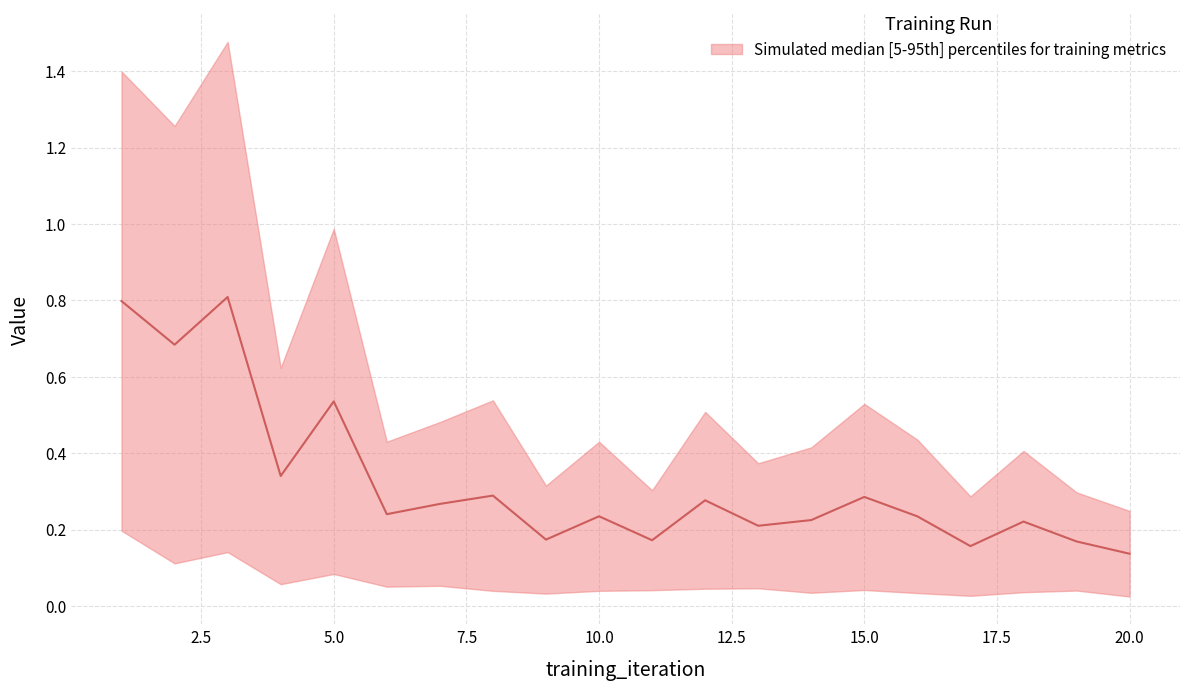

How many interior local valleys (lower than both neighbors) does the data have?

7